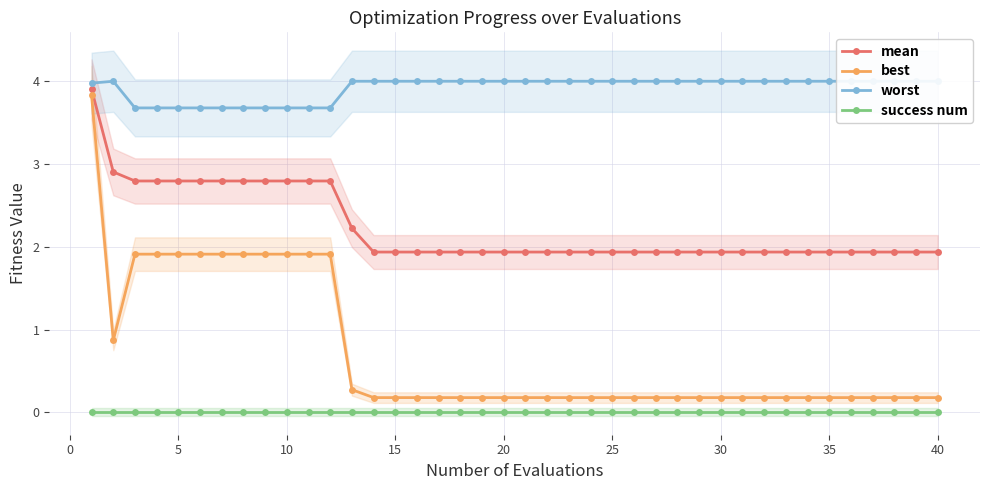

What is the maximum value for mean?

3.9